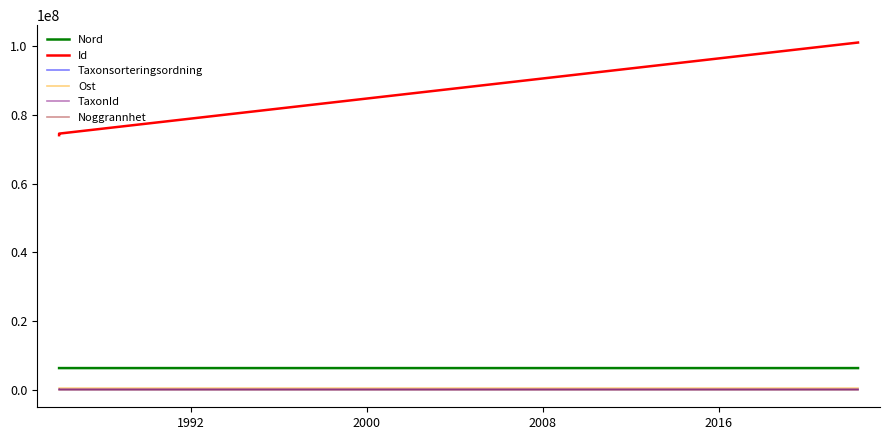

How many categories are shown in the chart?

3